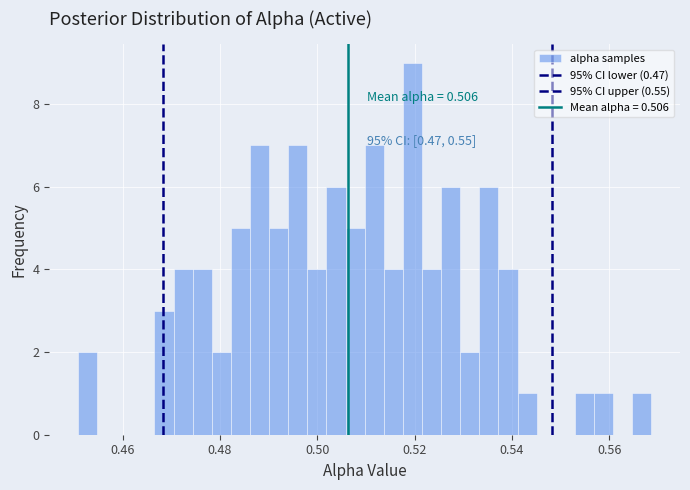

Read against the x-axis, roughly where is the centre of the tallest bar?

0.520